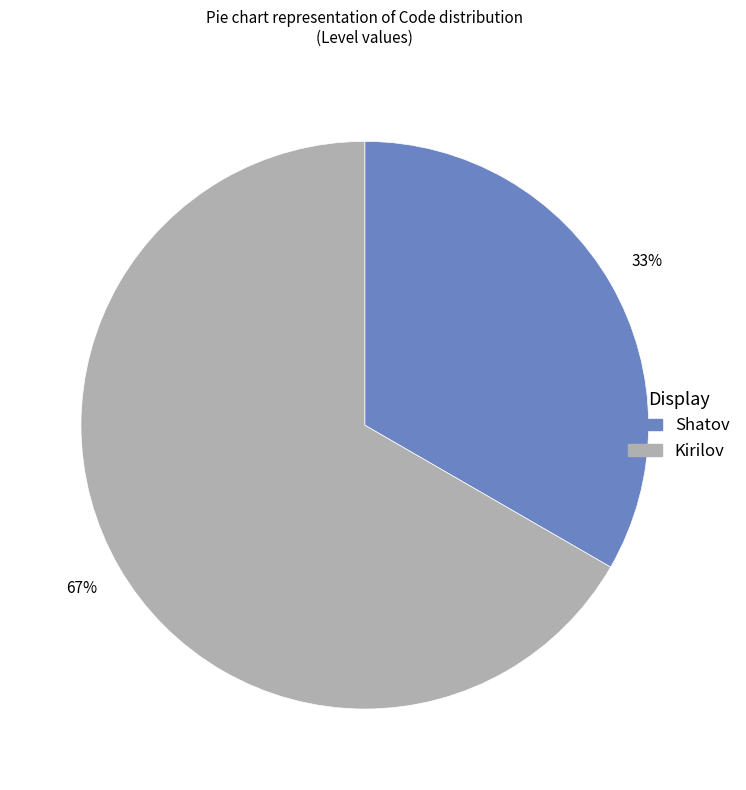

To the nearest percent, what is the combined percentage of Kirilov and Shatov?

100%